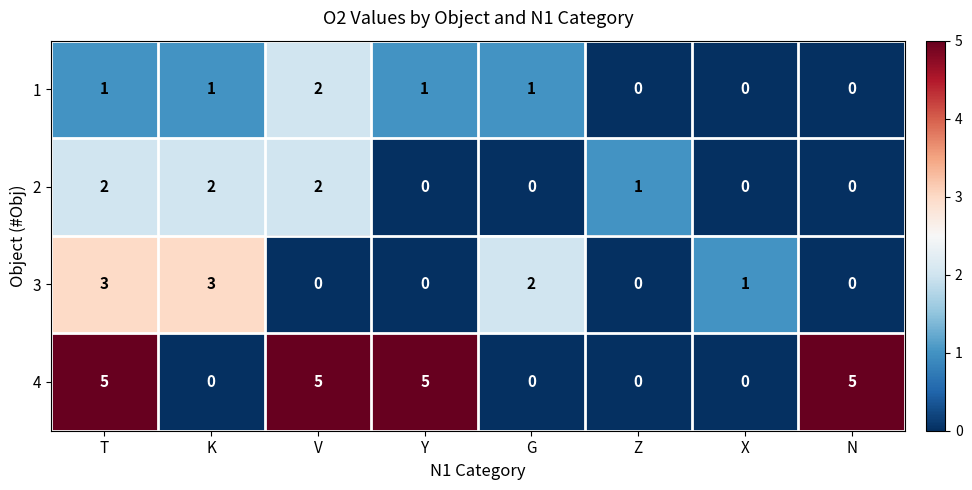

Which series has the largest range (max minus min)?

4